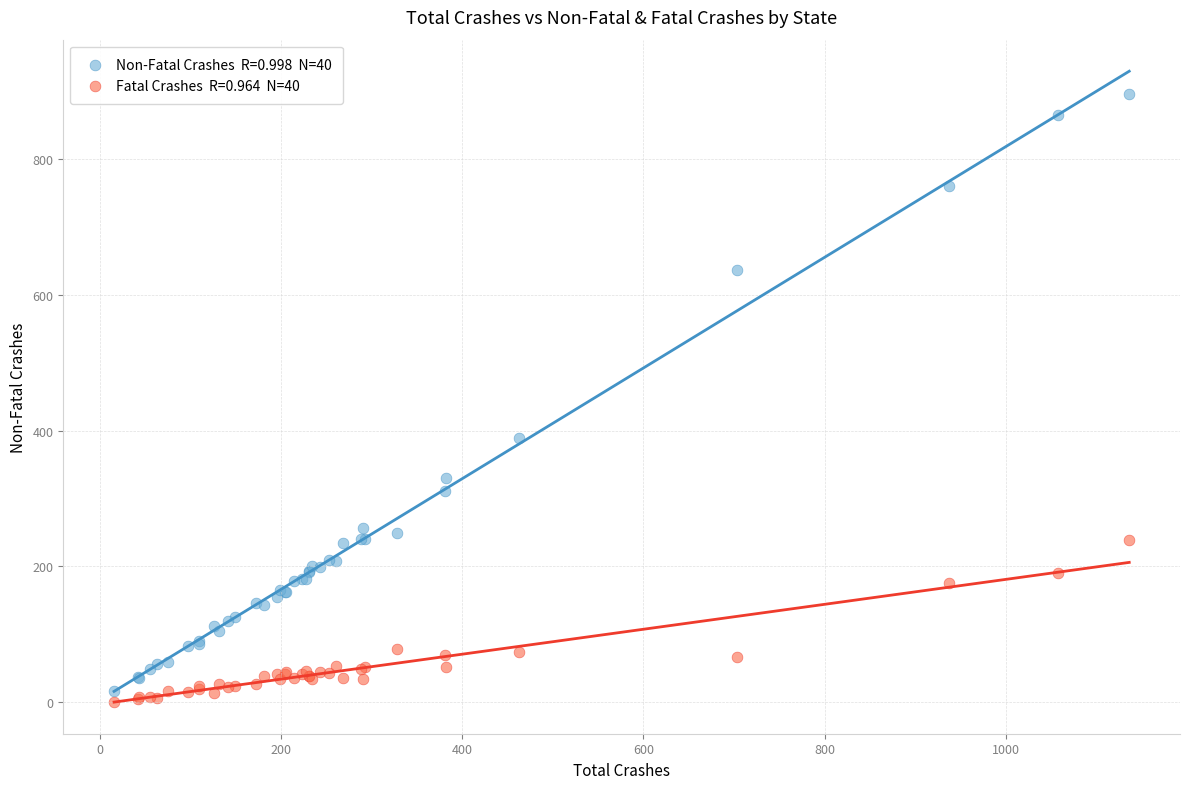

Across all series, what Y value is closest to 448?

389